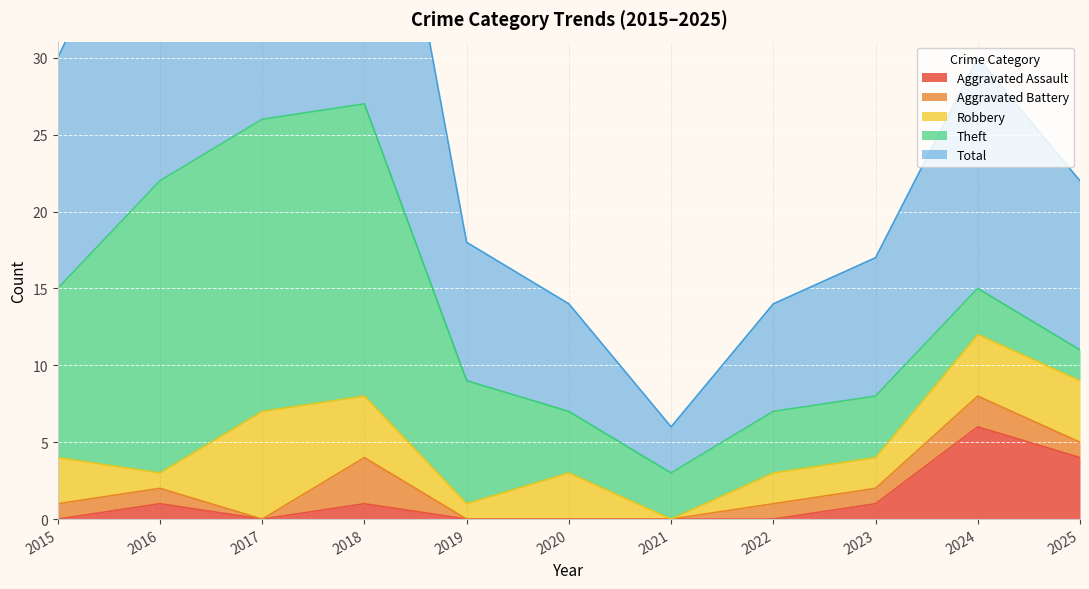

Does the chart display data point markers on the line(s)?

No